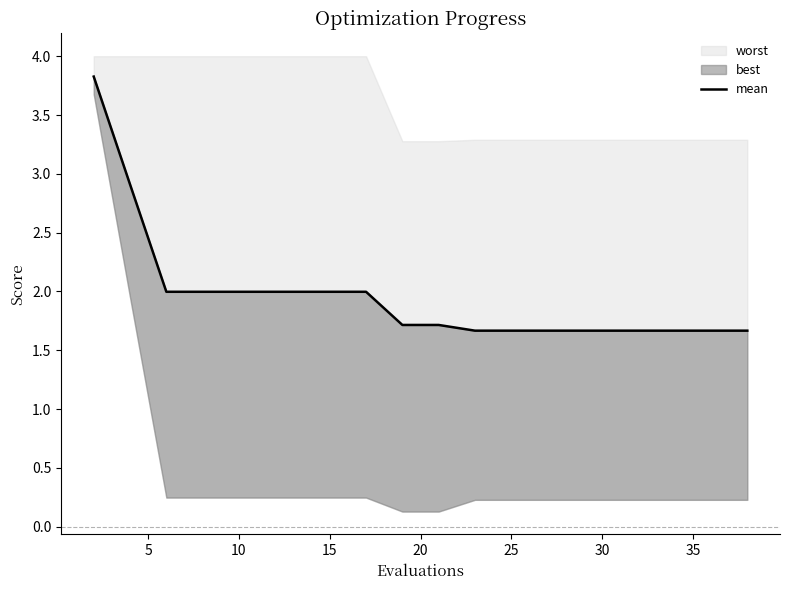

The value at 10 is 0.5. True or false?

False